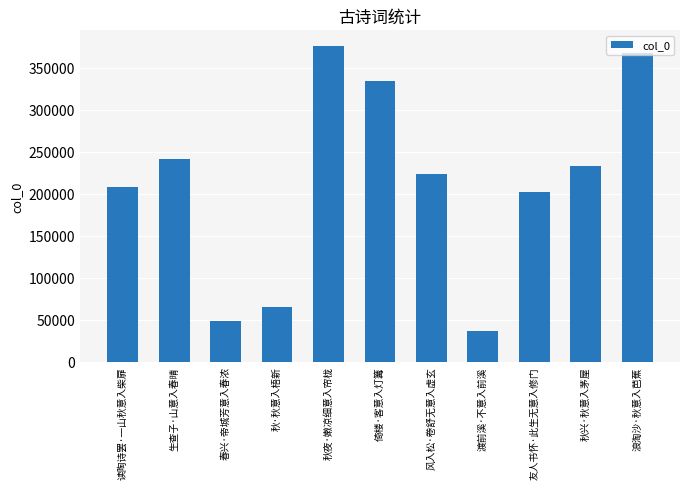

True or false: the data shows 232333 at 秋兴·秋意入茅屋.

True